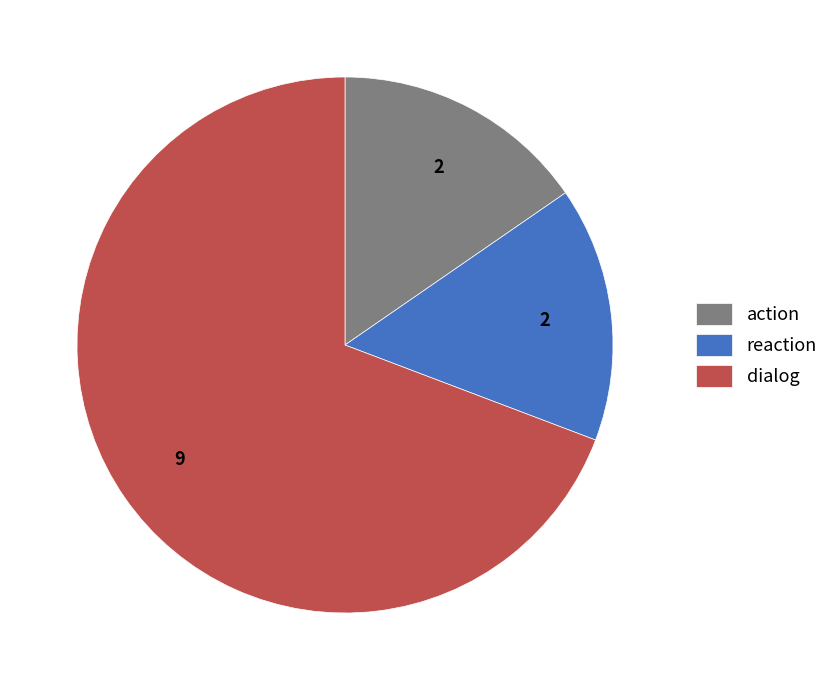

Do action and reaction together represent more than half of the pie?

No